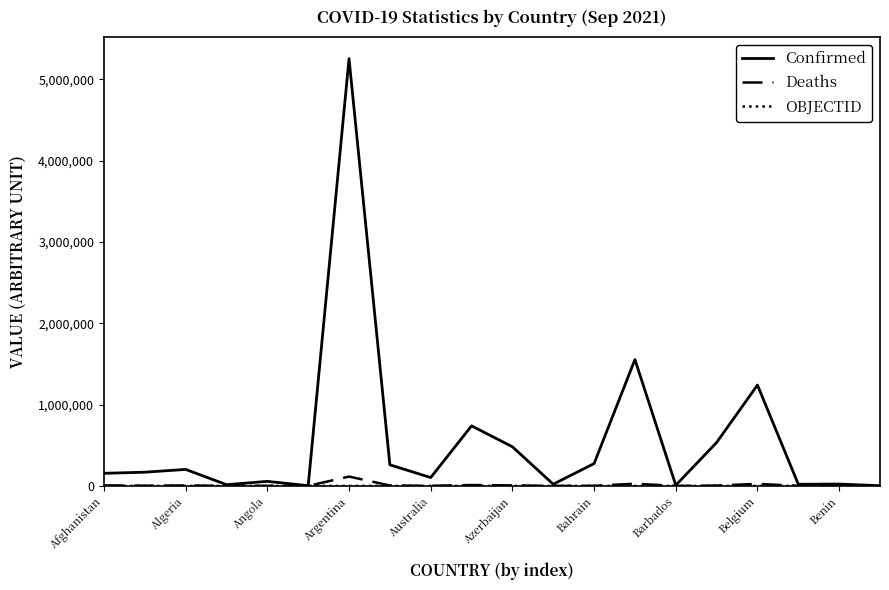

At how many categories does at least one series exceed 4366221?

1